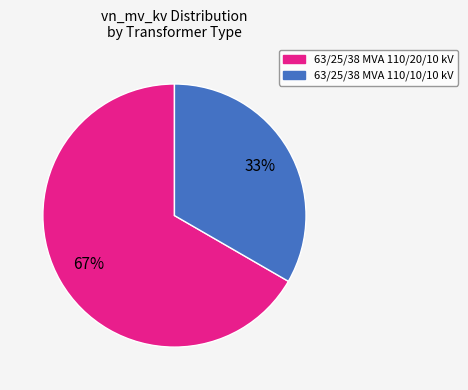

Is there any slice that represents more than half of the pie?

Yes